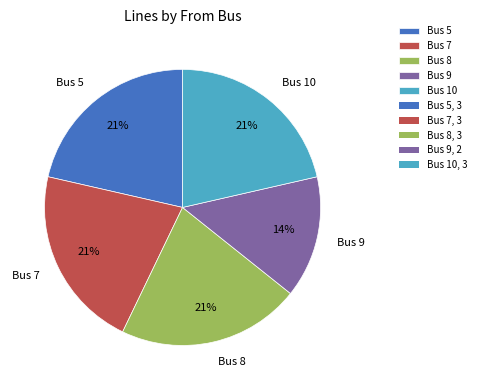

Which slice is the smallest?

Bus 9